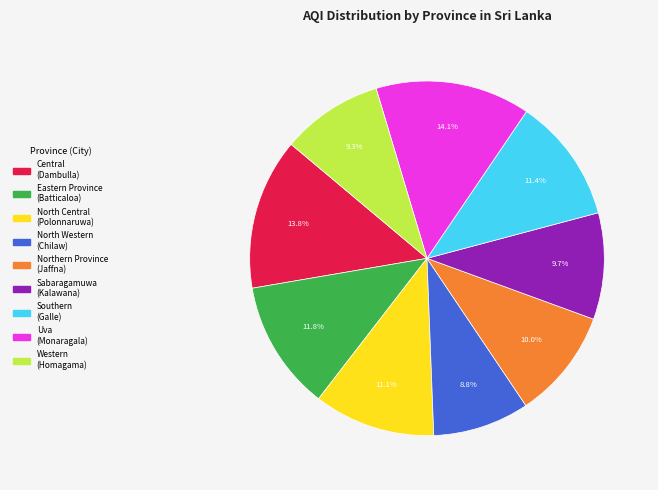

How much of the chart is everything except North Western?

91.2%